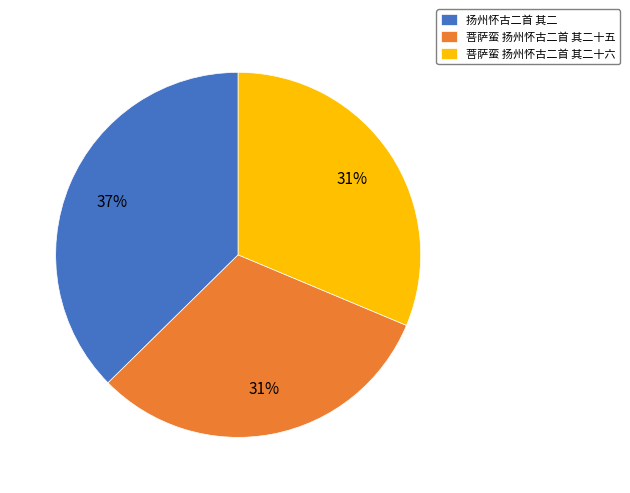

Combined, do 菩萨蛮 扬州怀古二首 其二十六 and 菩萨蛮 扬州怀古二首 其二十五 account for over 50%?

Yes